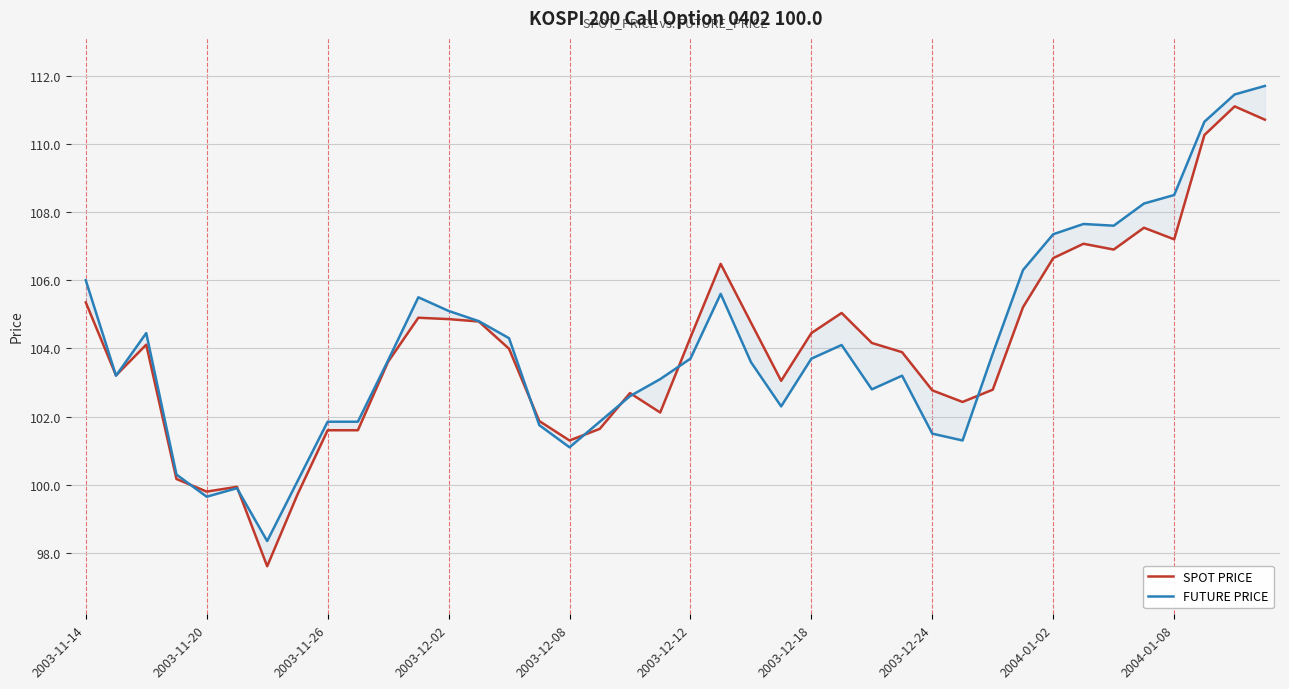

Where is FUTURE PRICE nearest to the value 105?

2003-12-02